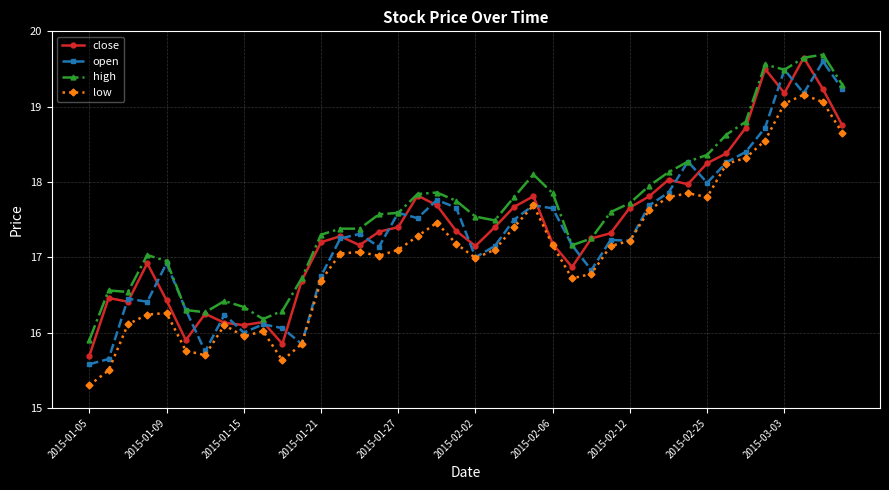

Which series has the largest total across all categories?

high